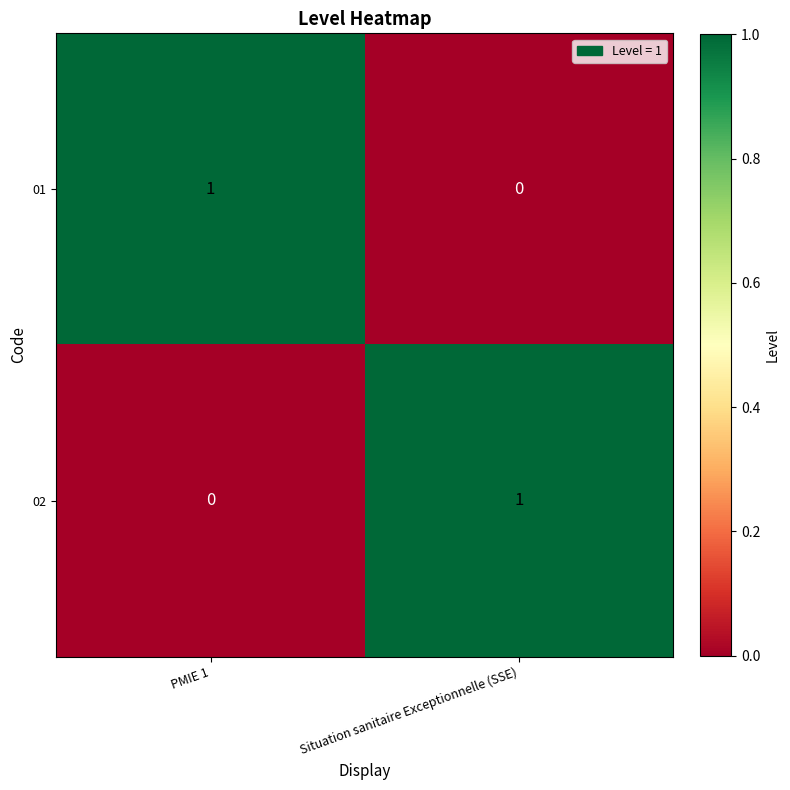

Is it true that 02 equals 0 at PMIE 1?

True